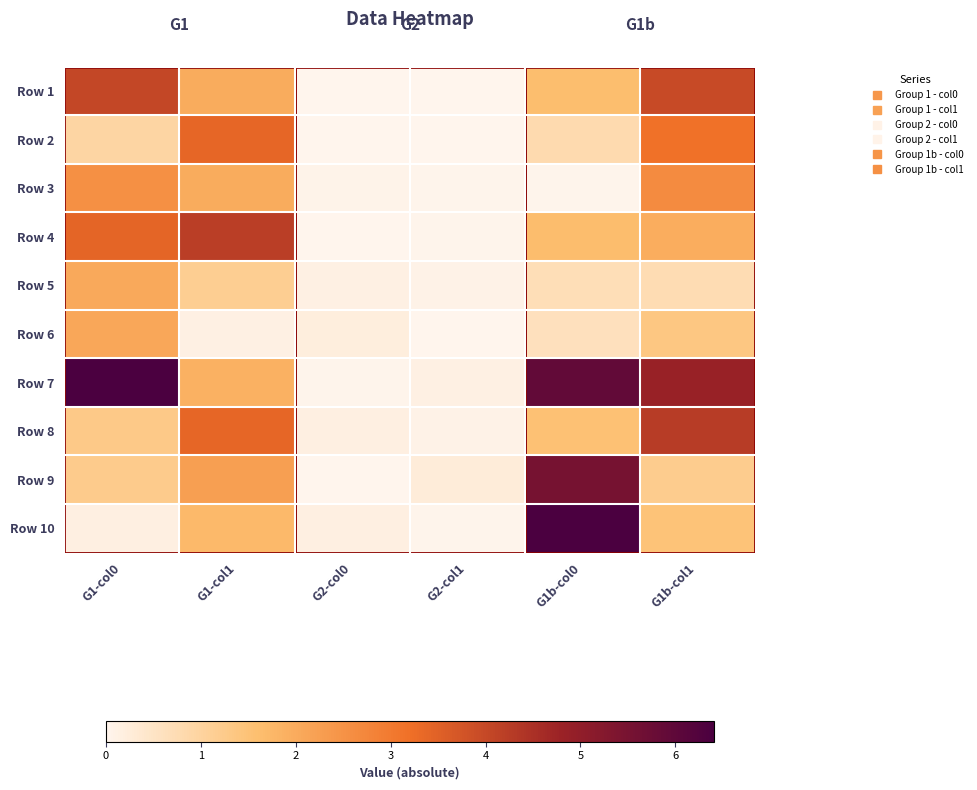

What is the spread (max minus min) of values at G1-col0?

6.2